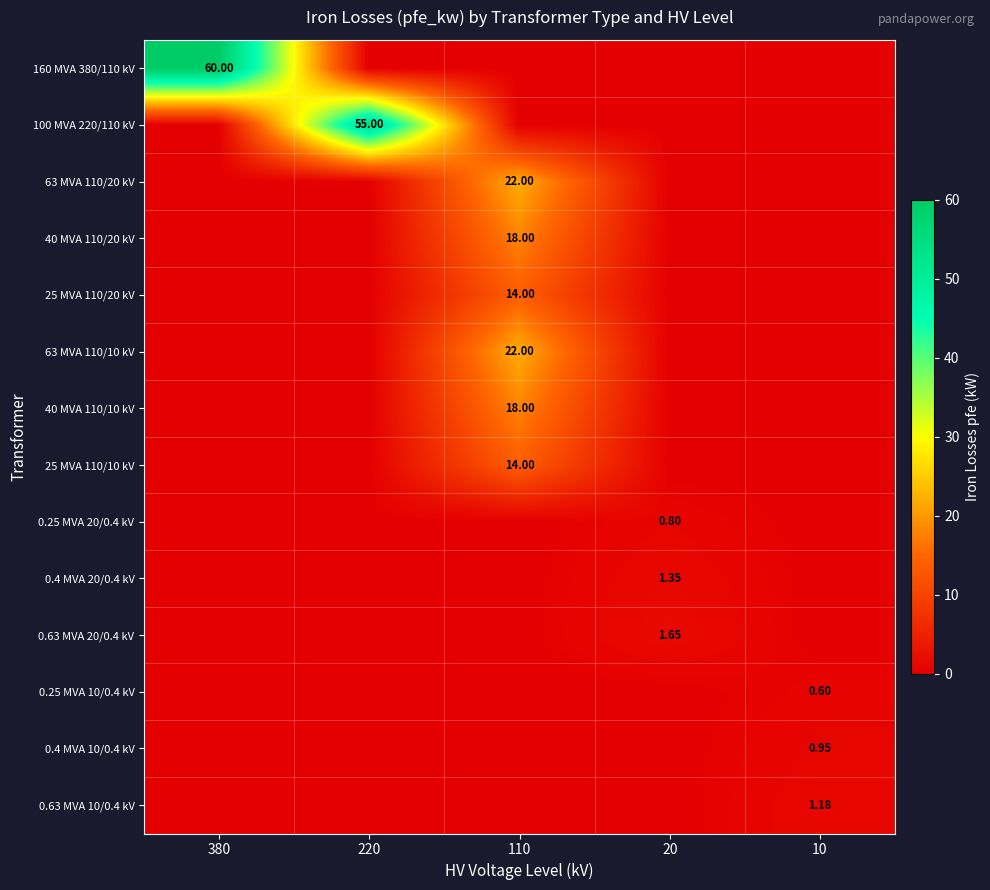

True or false: 0.25 MVA 20/0.4 kV has a value of -0.6 at 380.

False